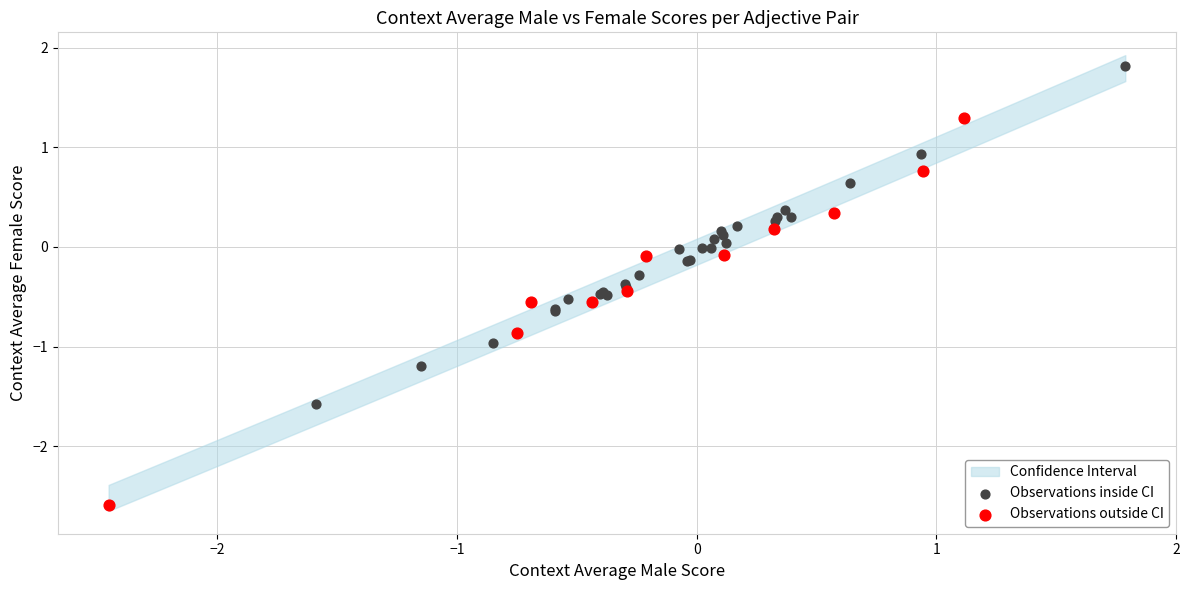

Which series has the largest Y range (max minus min)?

Observations outside CI